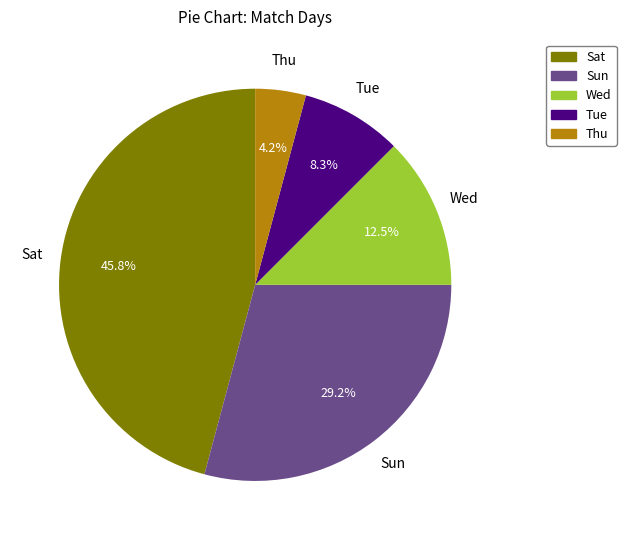

What percentage is the Sun slice, to the nearest percent?

29%